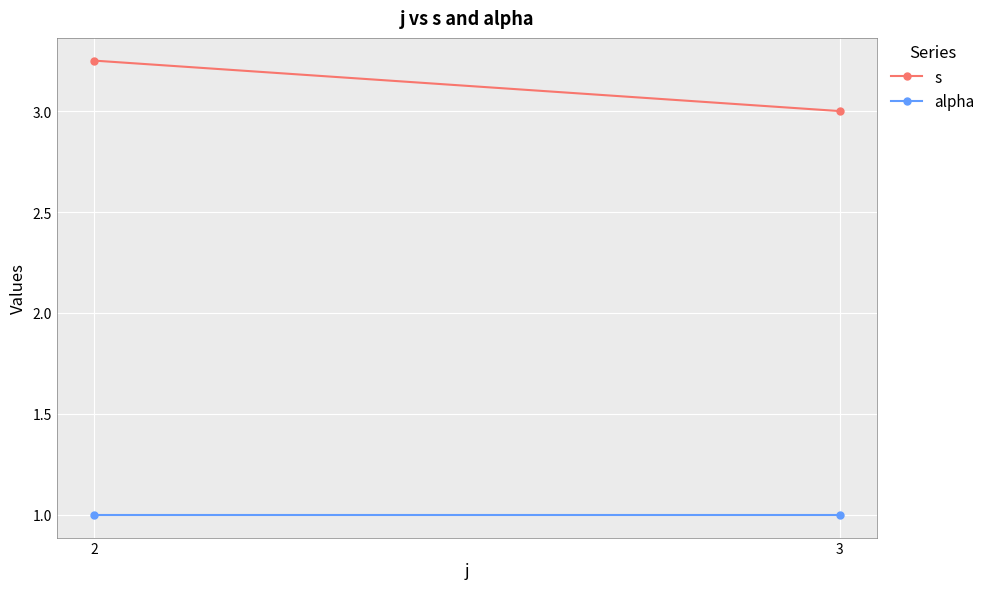

Rank the series by their maximum value, from lowest to highest.

alpha, s